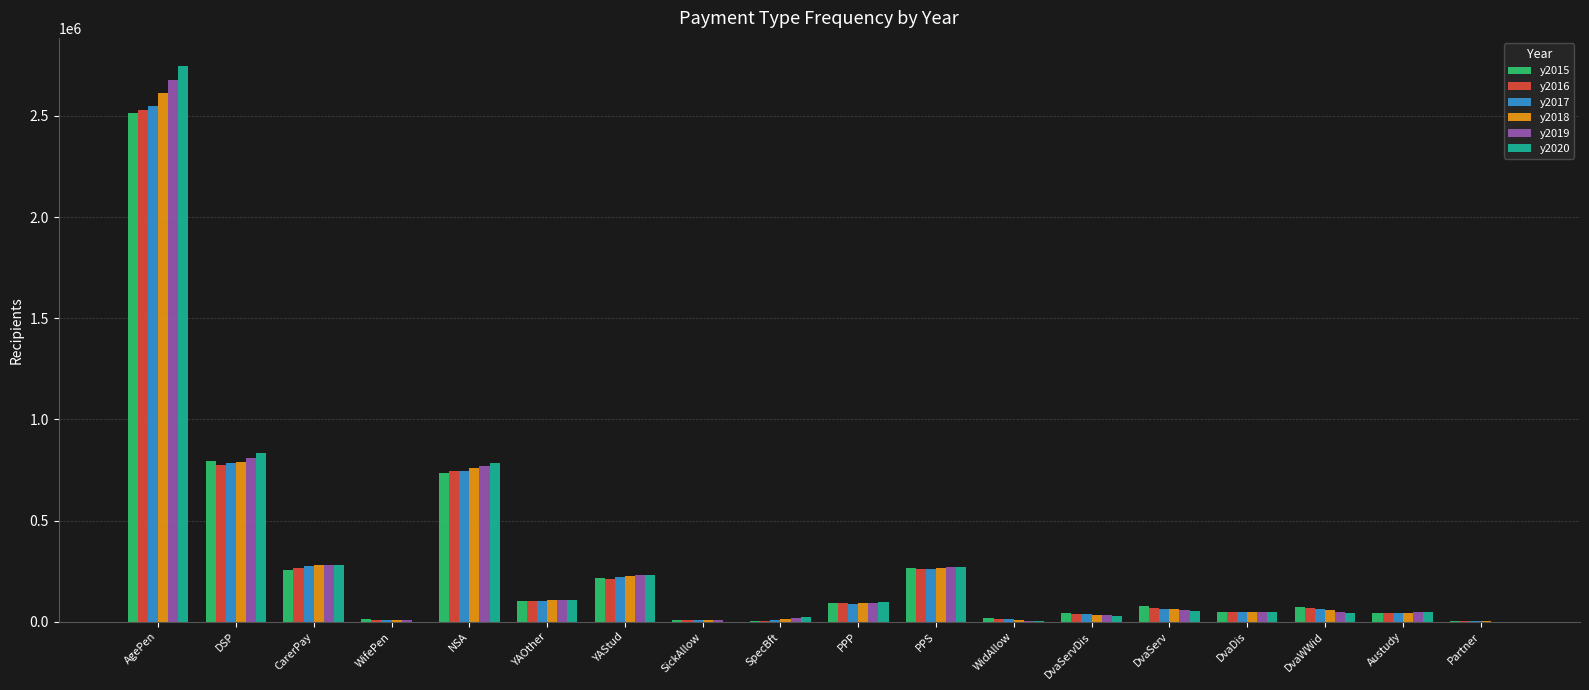

The value of y2018 at YAStud is 226201.6. True or false?

True